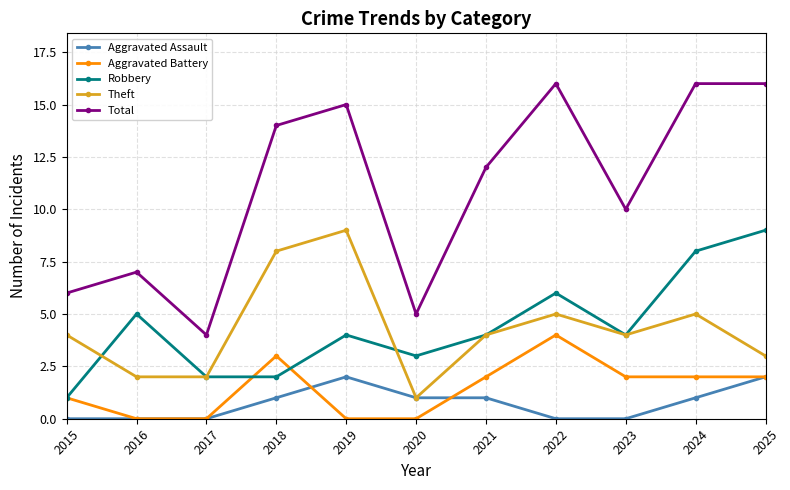

How many lines are shown in the chart?

5